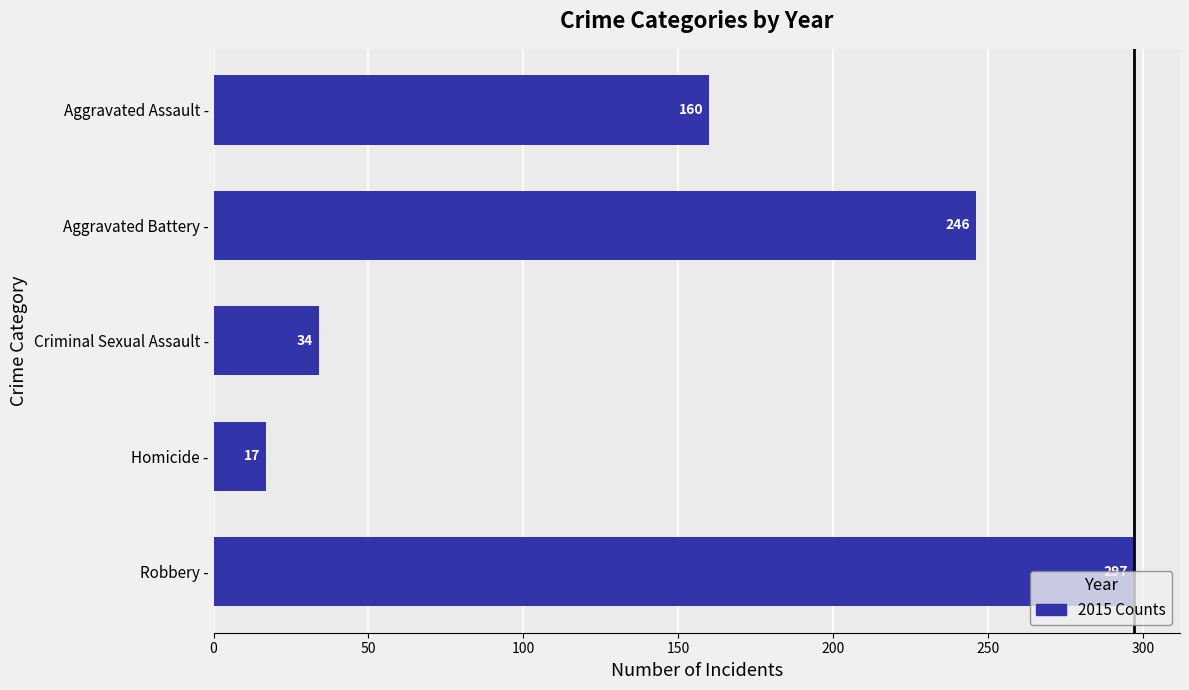

Is it true that the value at Robbery - is 426?

False